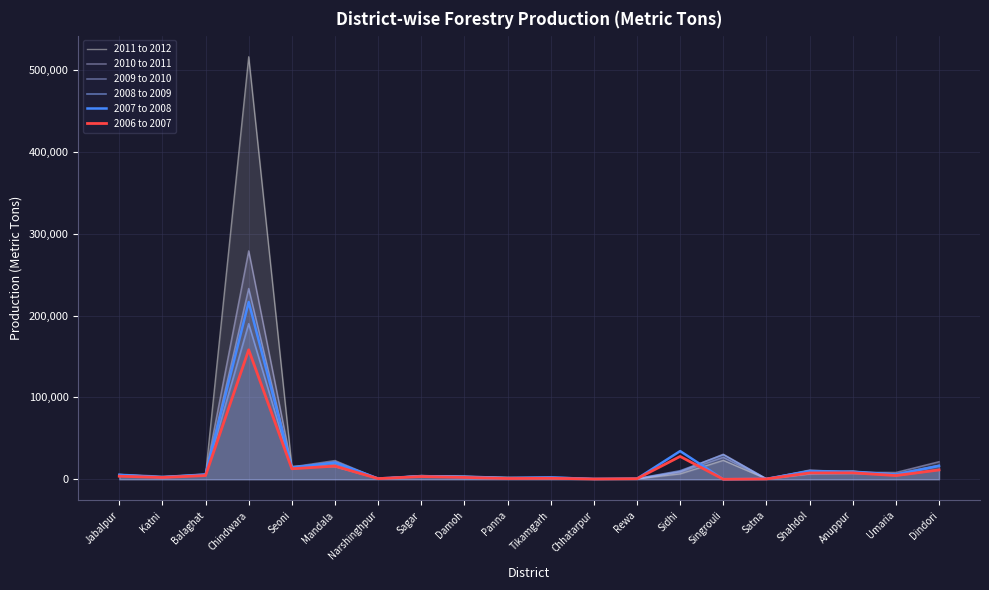

Which series changed the most between Seoni and Shahdol?

2011 to 2012